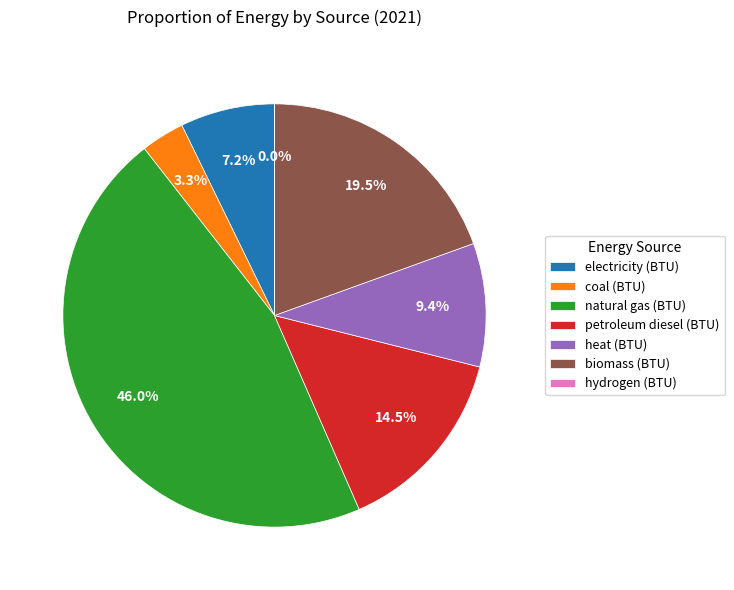

Which slice is the largest?

natural gas (BTU)